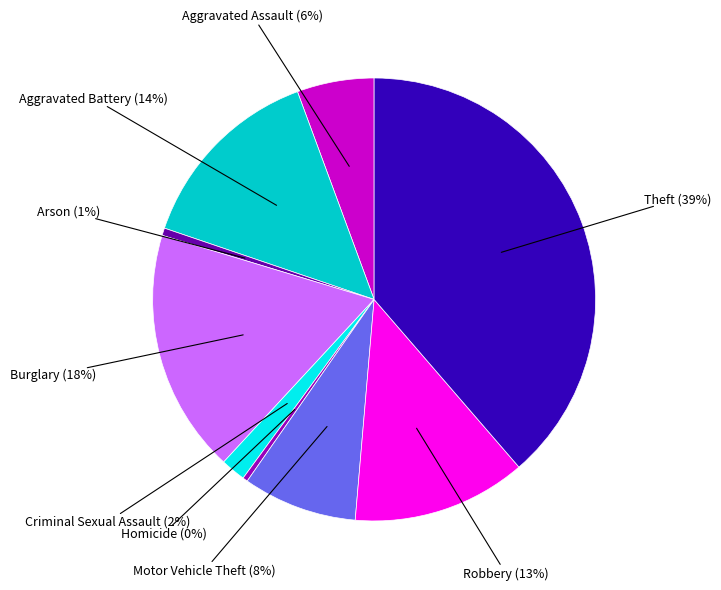

Is there any slice that represents more than half of the pie?

No